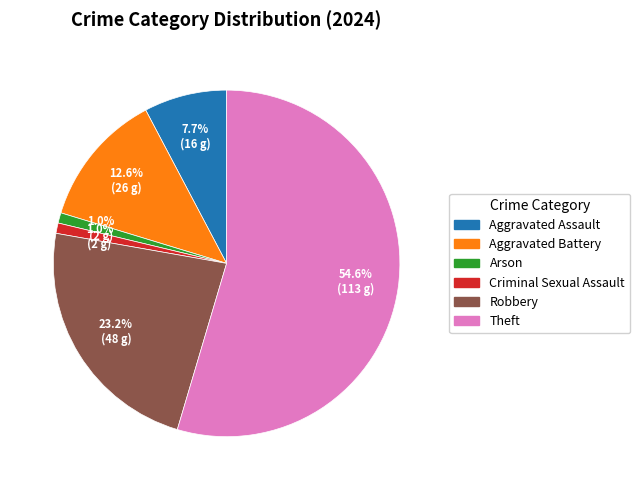

How many slices are in this pie chart?

6